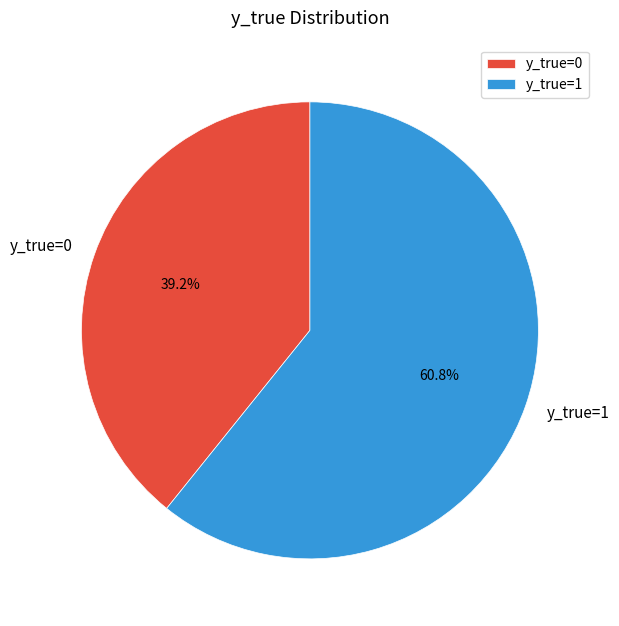

How much of the chart is everything except y_true=1?

39.2%